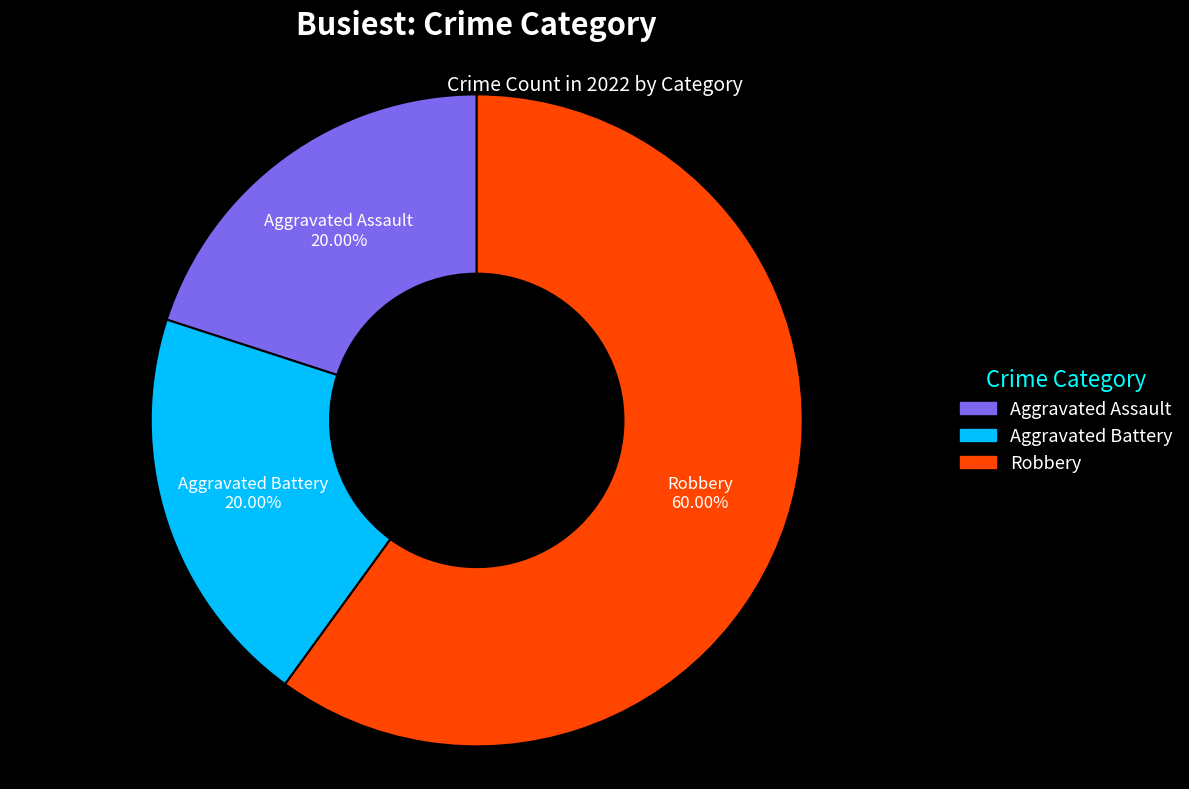

True or false: Aggravated Assault accounts for 26% of the total.

False